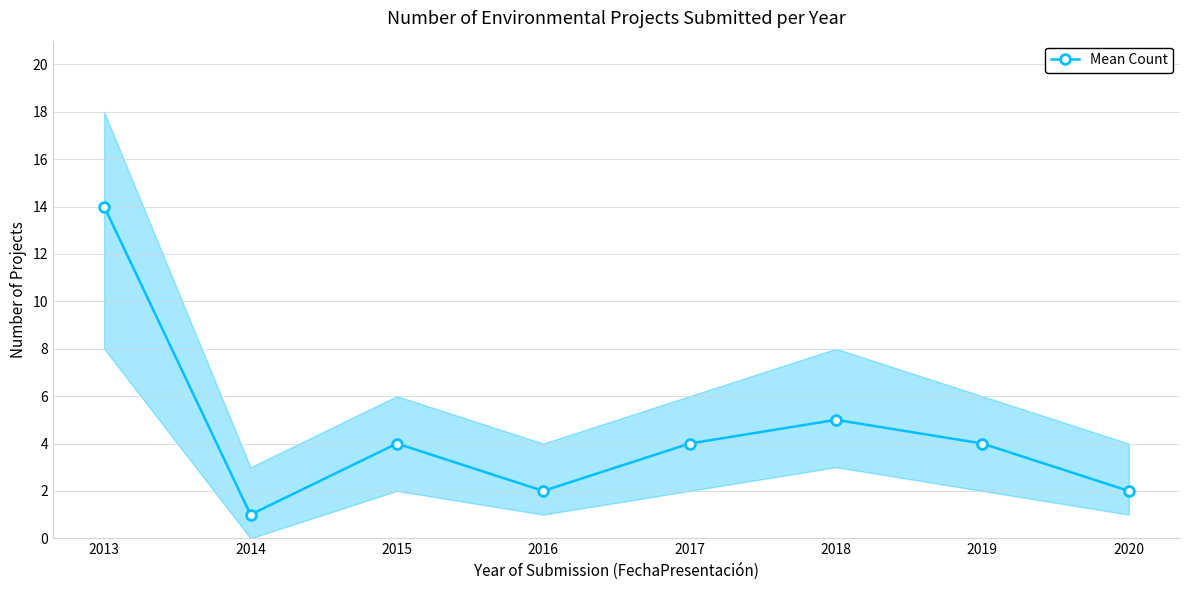

How many interior local valleys (lower than both neighbors) does the data have?

2